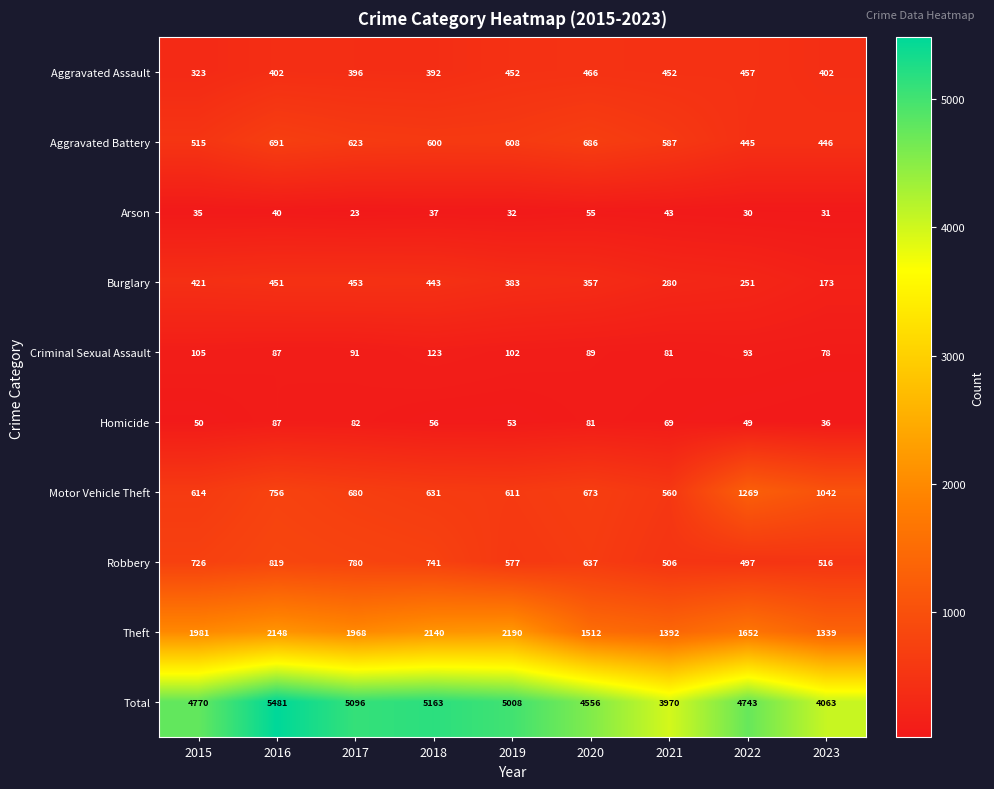

Between 2016 and 2018, which series saw the biggest shift?

Total